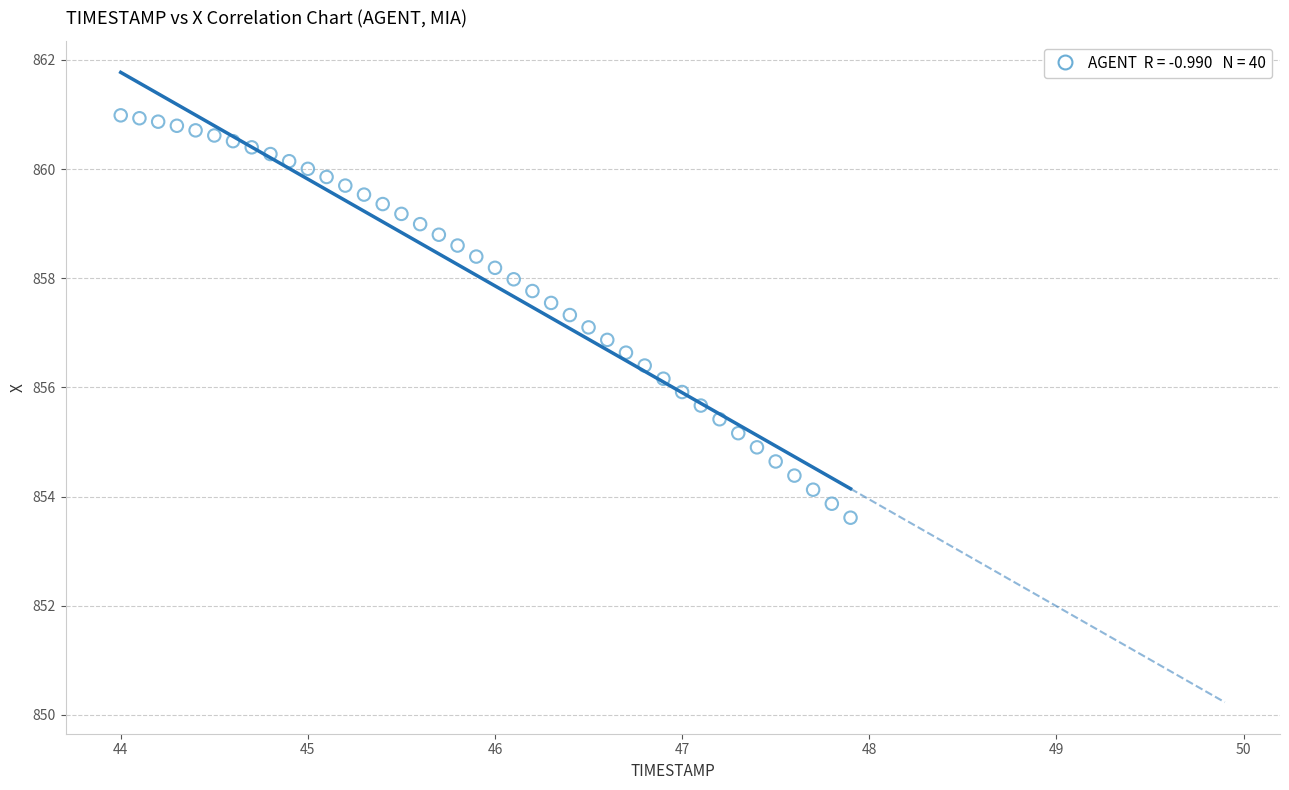

What is the range of X values (max minus min)?

3.9